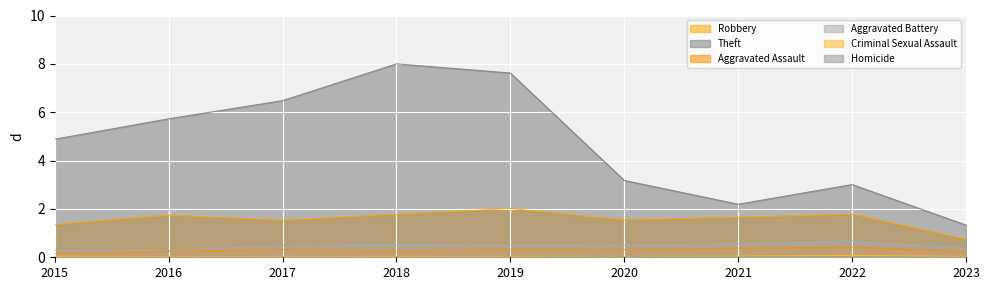

Reading left to right, what are all the values shown in this chart?

Robbery: 2015=1.3	2016=1.7	2017=1.5	2018=1.8	2019=2.0	2020=1.5	2021=1.7	2022=1.8	2023=0.7
Theft: 2015=4.9	2016=5.7	2017=6.5	2018=8.0	2019=7.6	2020=3.2	2021=2.2	2022=3.0	2023=1.3
Aggravated Assault: 2015=0.2	2016=0.2	2017=0.3	2018=0.3	2019=0.3	2020=0.3	2021=0.4	2022=0.4	2023=0.2
Aggravated Battery: 2015=0.3	2016=0.3	2017=0.5	2018=0.5	2019=0.5	2020=0.5	2021=0.6	2022=0.7	2023=0.4
Criminal Sexual Assault: 2015=0.0	2016=0.0	2017=0.0	2018=0.0	2019=0.0	2020=0.0	2021=0.0	2022=0.1	2023=0.0
Homicide: 2015=0.0	2016=0.0	2017=0.0	2018=0.0	2019=0.0	2020=0.0	2021=0.0	2022=0.0	2023=0.0